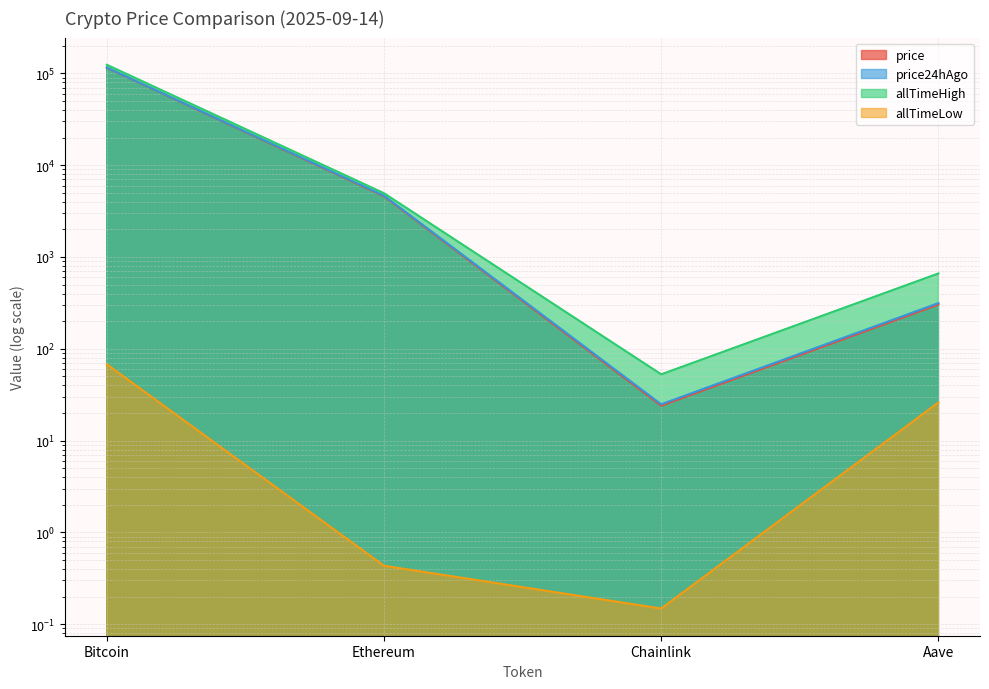

Rank the categories by price value from highest to lowest.

Bitcoin, Ethereum, Aave, Chainlink